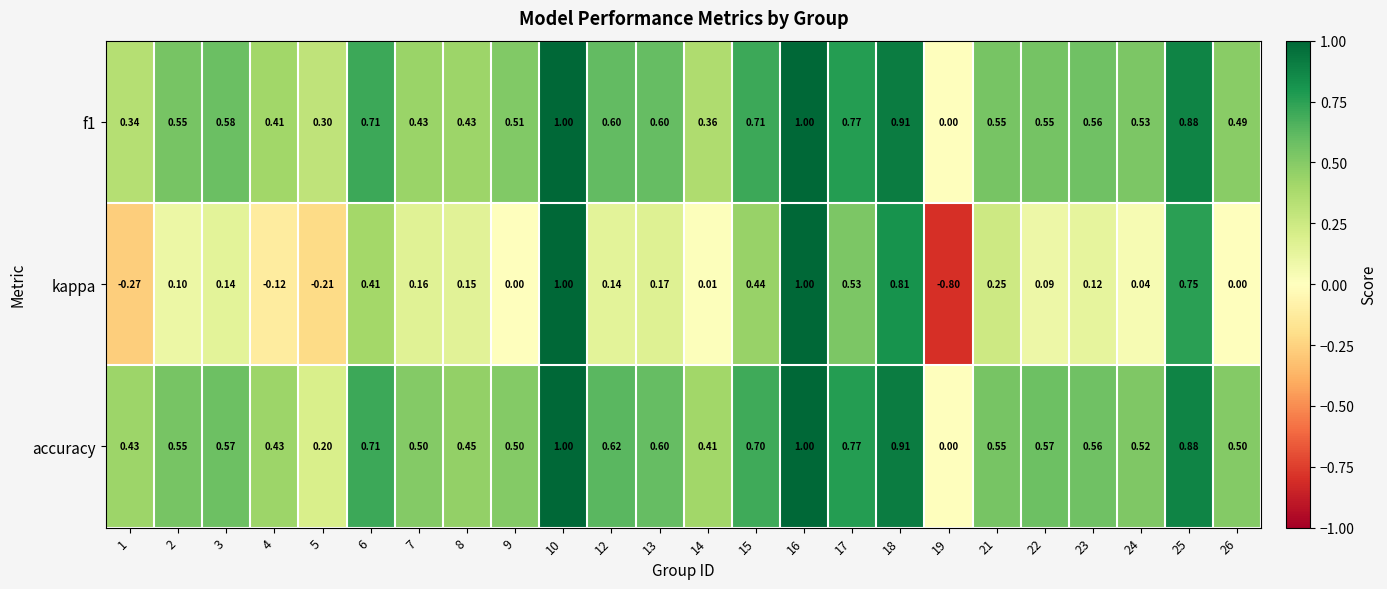

Which series has the widest spread of values?

kappa